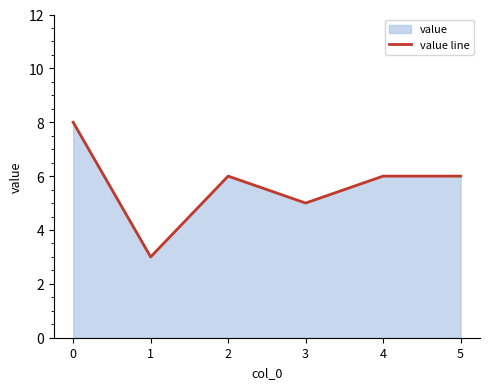

How many data points are above 6?

1